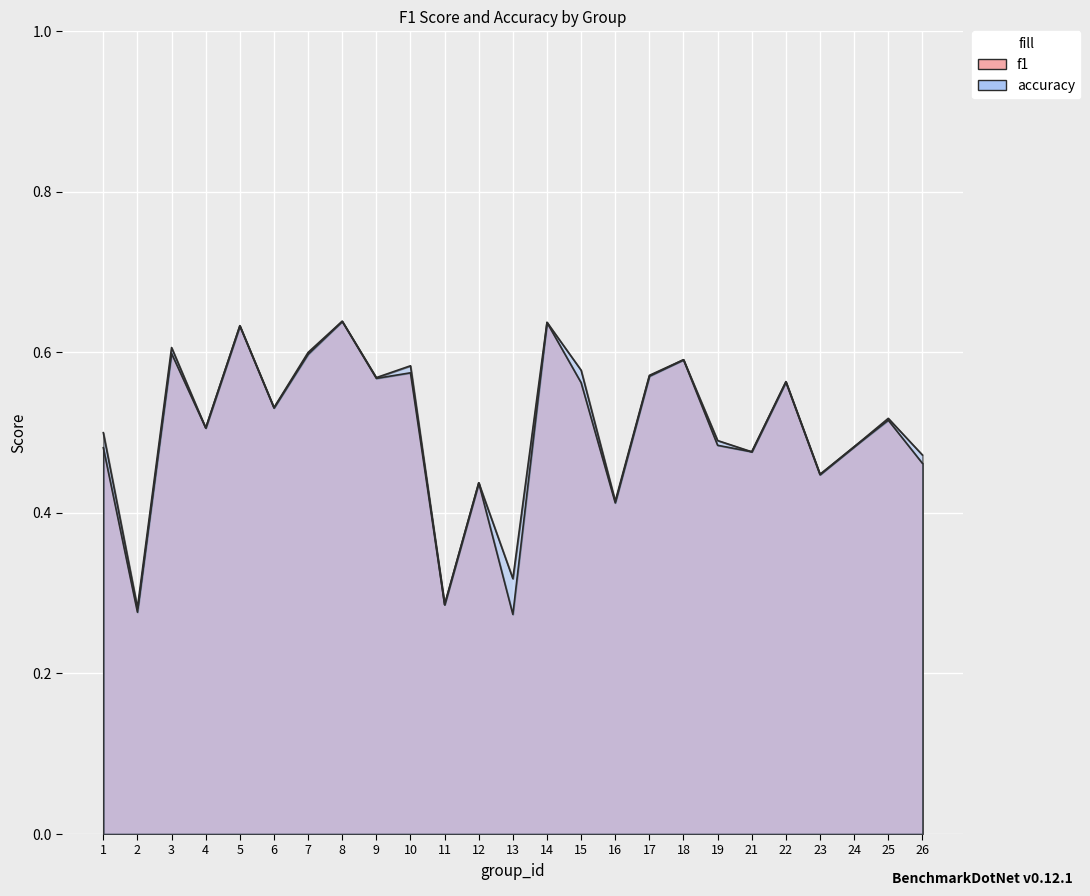

At how many categories does at least one series exceed 0?

25